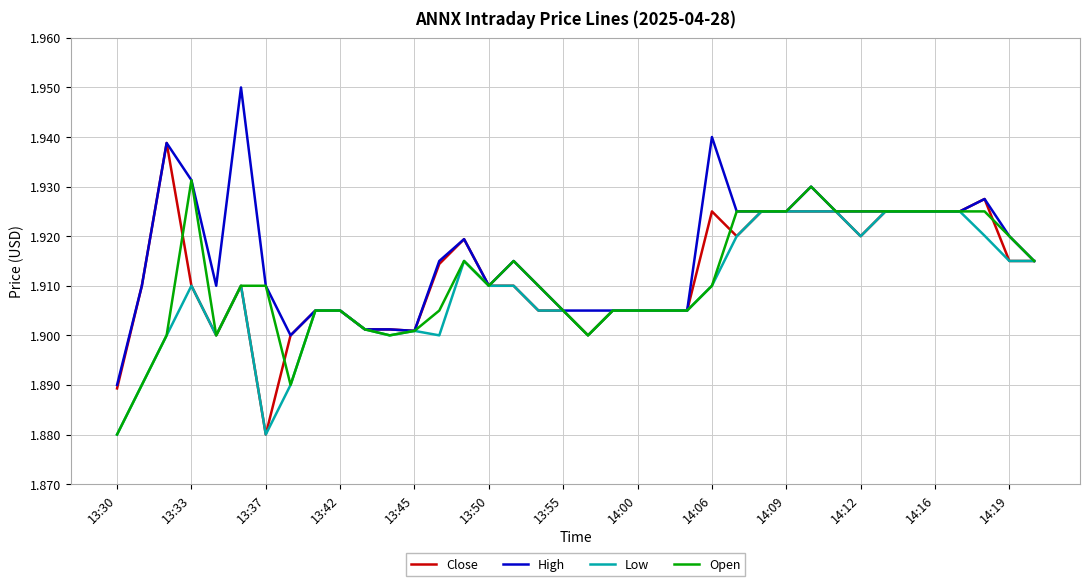

Which series has the largest total across all categories?

High